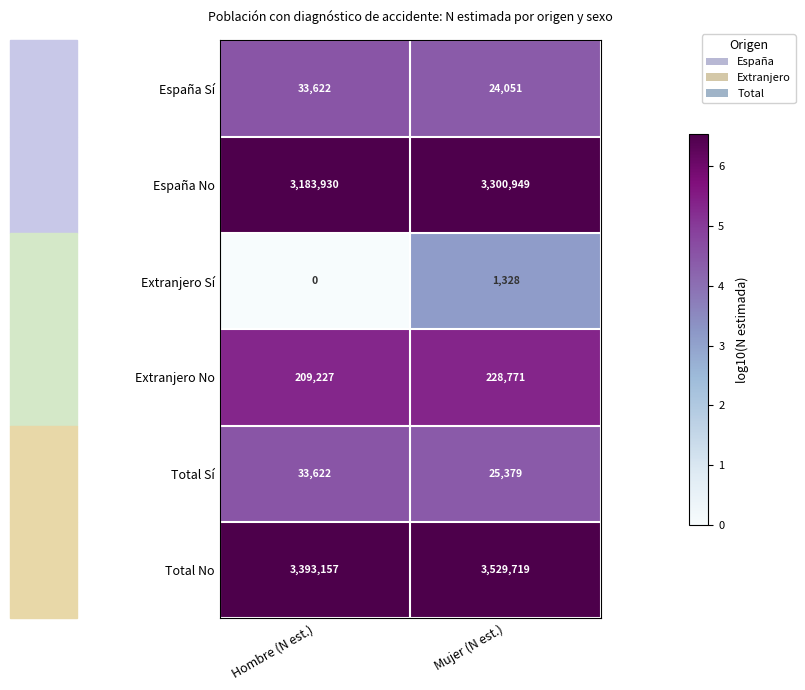

What is the sum of all Total No values?

6922876